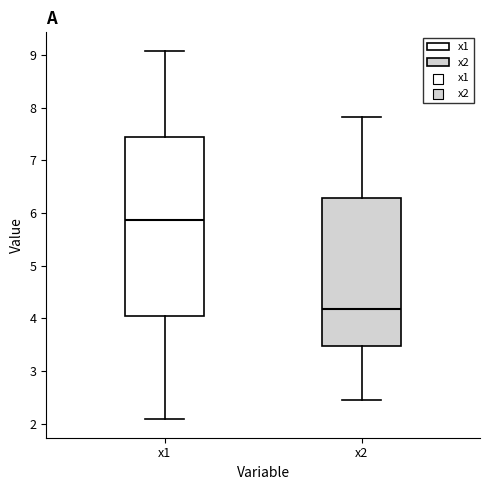

Reading left to right, read every box against the y-axis: the position of its median line, the range the box covers, and the ends of its whiskers. The values are not printed on the chart, so give them approximately, as read against the axis.

x1: median 5.9, box 4.0 to 7.4, whiskers 2.1 to 9.1
x2: median 4.2, box 3.5 to 6.3, whiskers 2.5 to 7.8